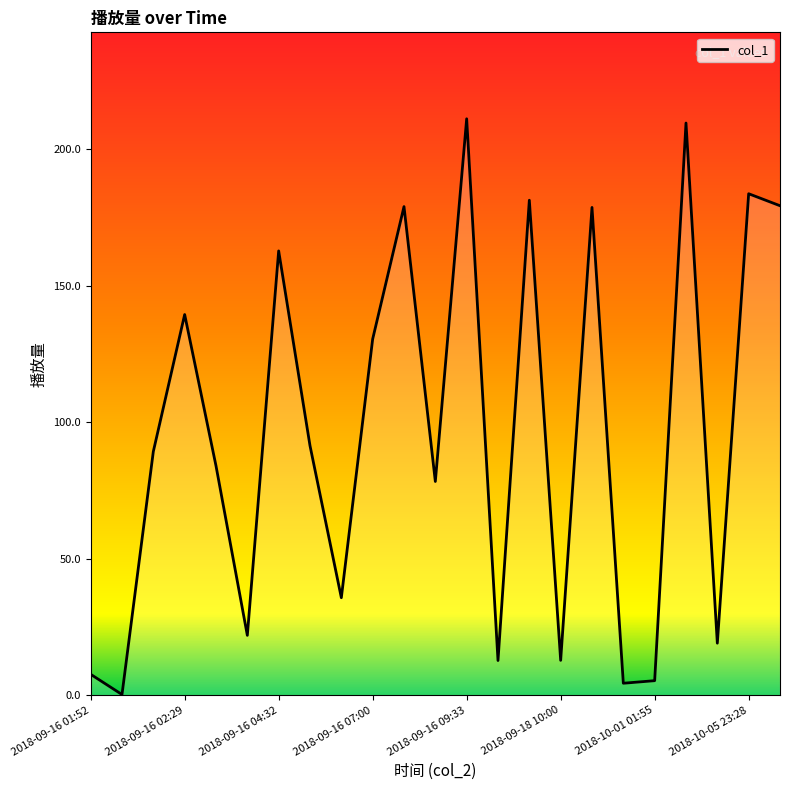

What is the maximum value shown in the chart?

211.2